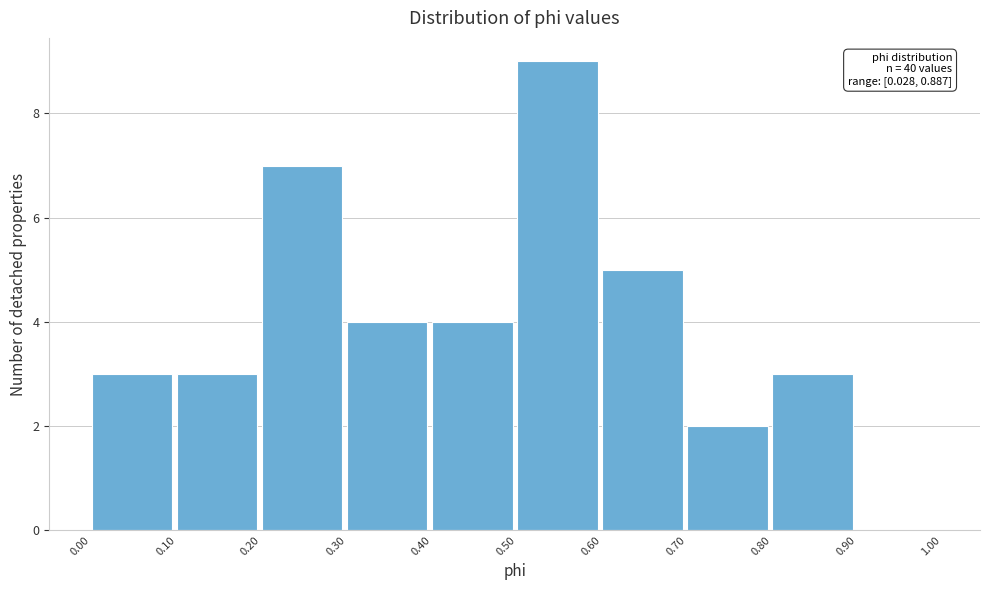

Over which range of the x-axis is the bar tallest?

0.50 to 0.60